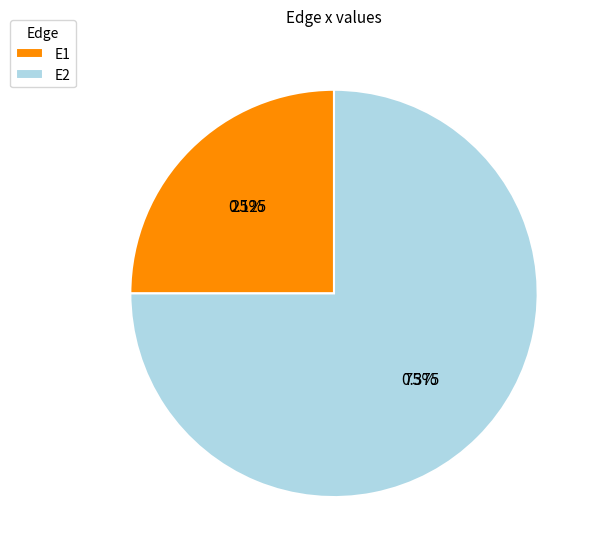

To the nearest percent, what portion does E2 represent?

75%